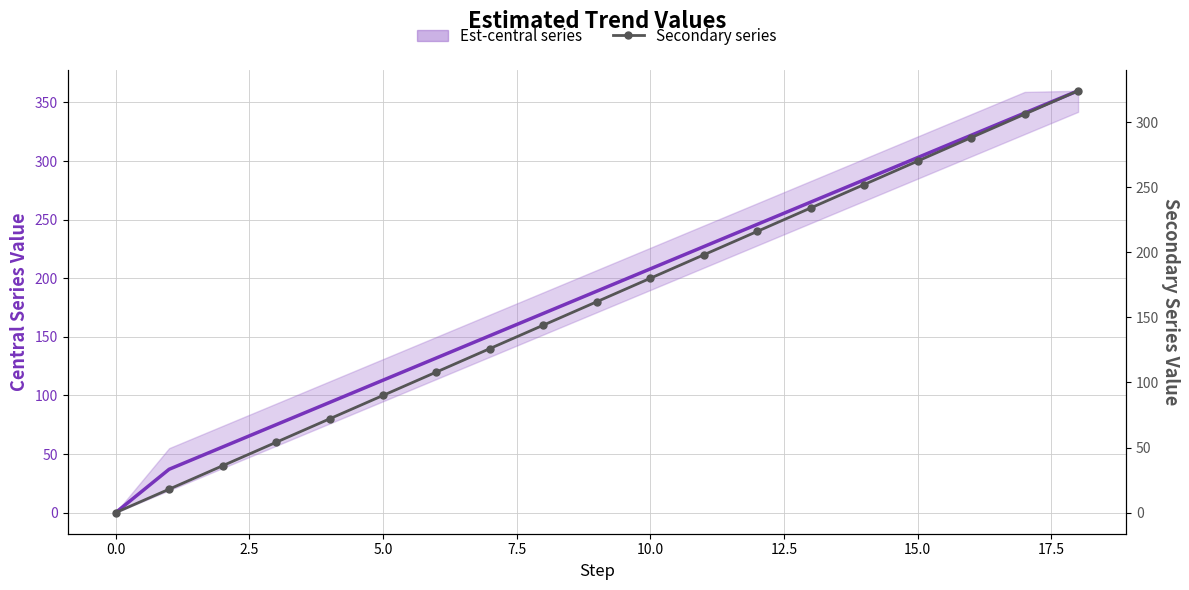

What is the difference between the maximum and minimum values in the Secondary series series?

324